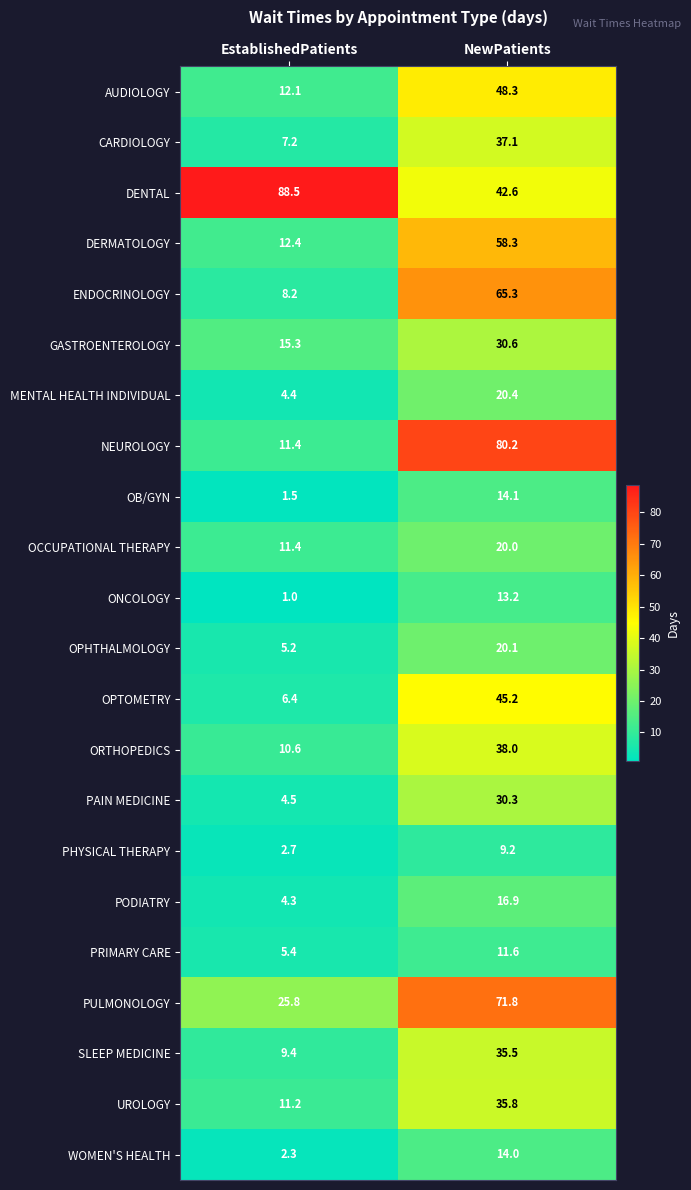

True or false: WOMEN'S HEALTH has a value of 2.3 at EstablishedPatients.

True